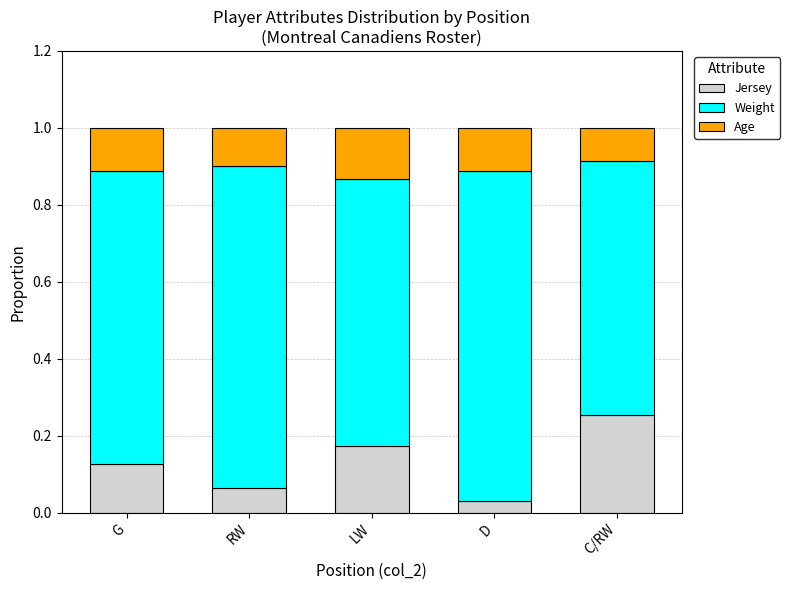

Which category has the lowest value in the Jersey series?

D